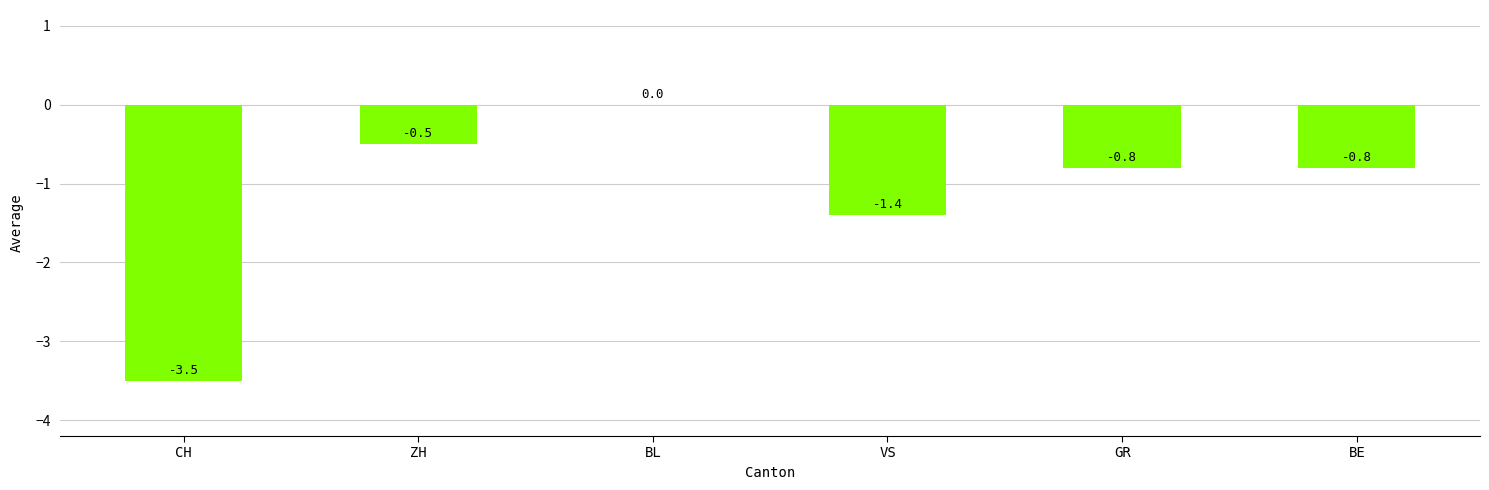

Which category has the highest value across all series?

BL